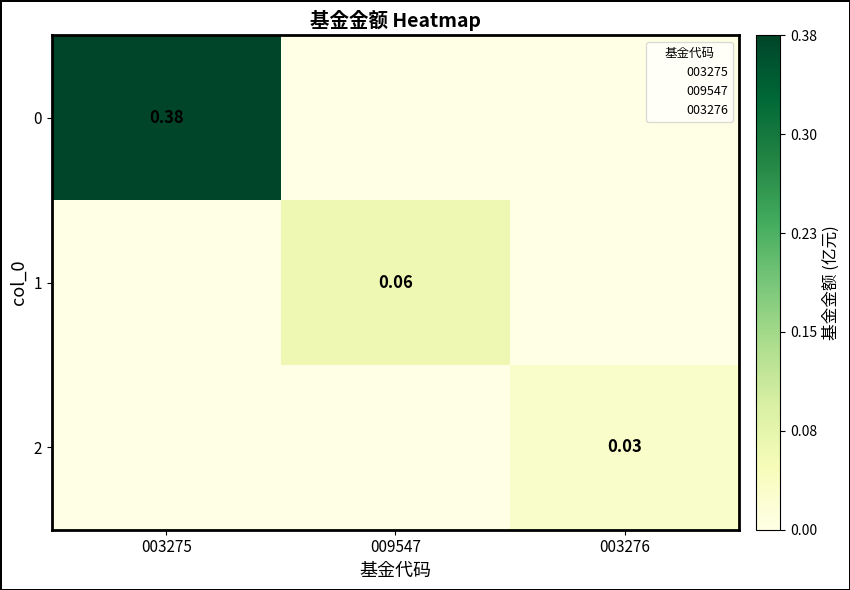

How many data points in 1 are above 0?

1